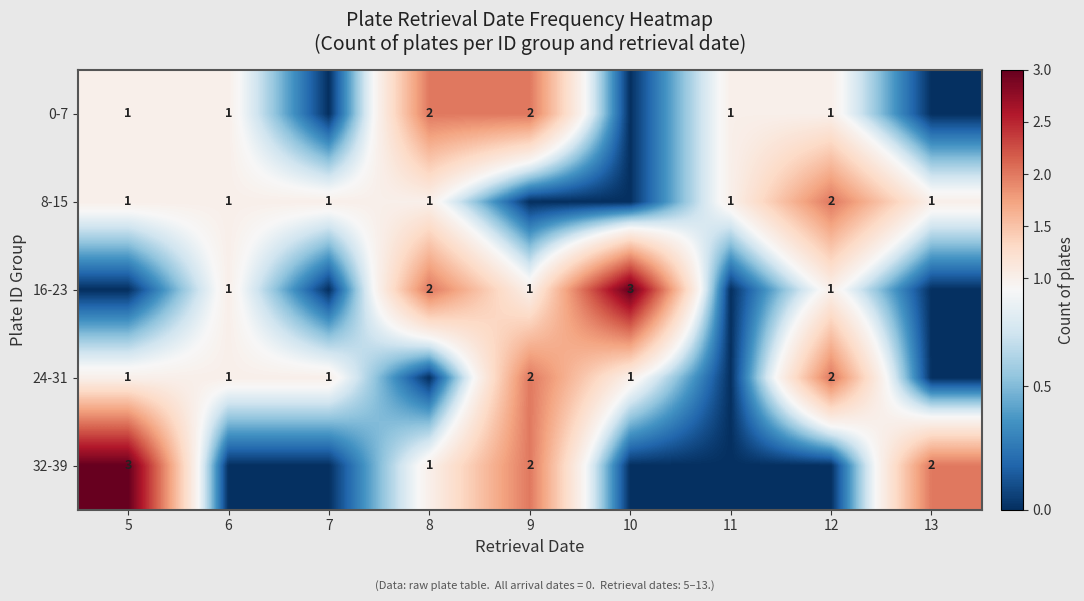

What is the sum of the 24-31 values at 12 and 5?

3